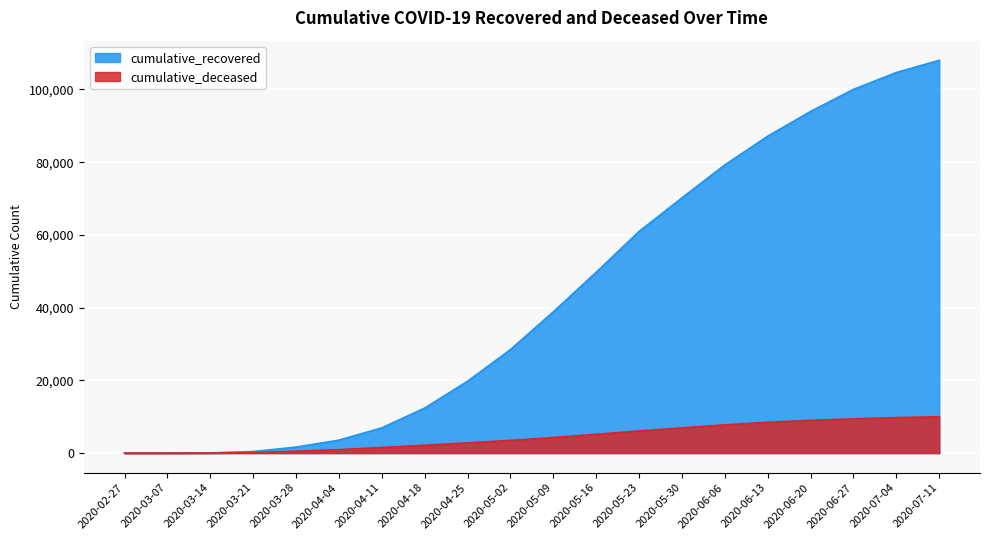

How many lines are shown in the chart?

2